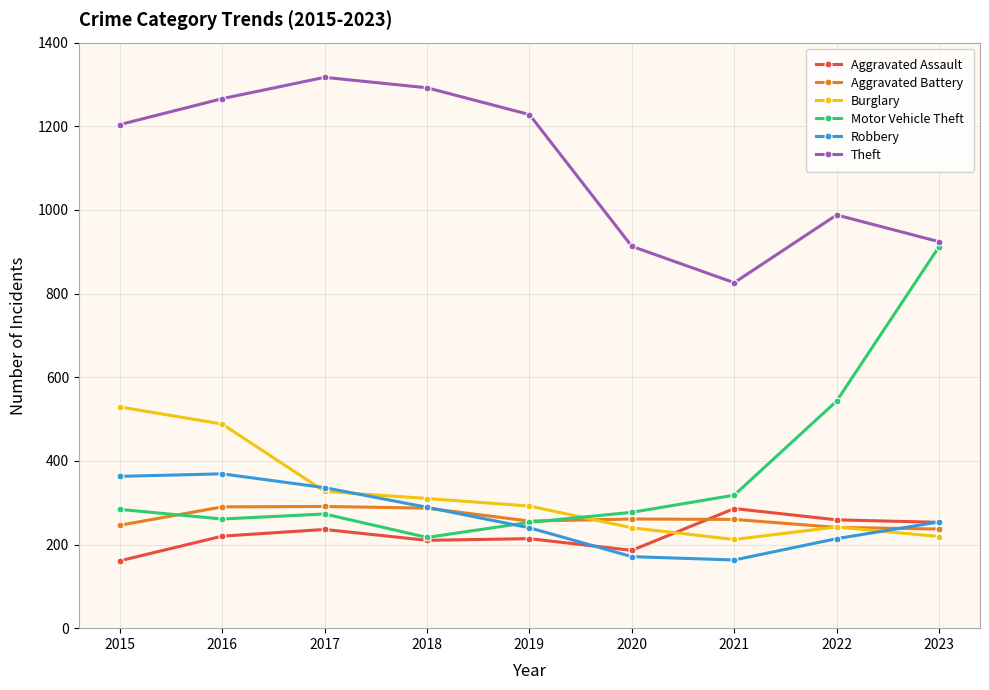

True or false: Theft and Aggravated Battery intersect in this chart.

False